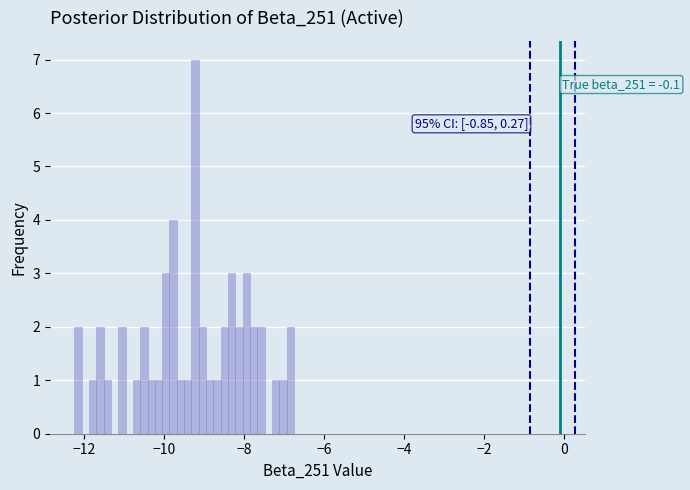

Around what value on the x-axis is the tallest bar? Give the approximate position of its centre, as read against the axis.

-9.2